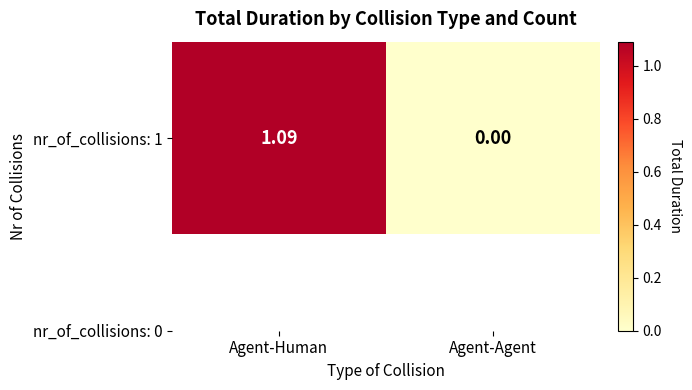

What is the sum of the values at Agent-Human and Agent-Agent?

1.1